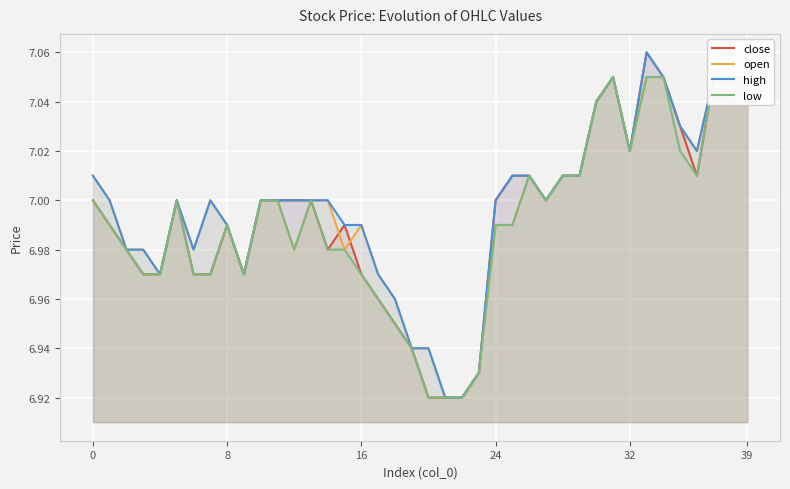

What is the minimum value shown in the chart?

6.9